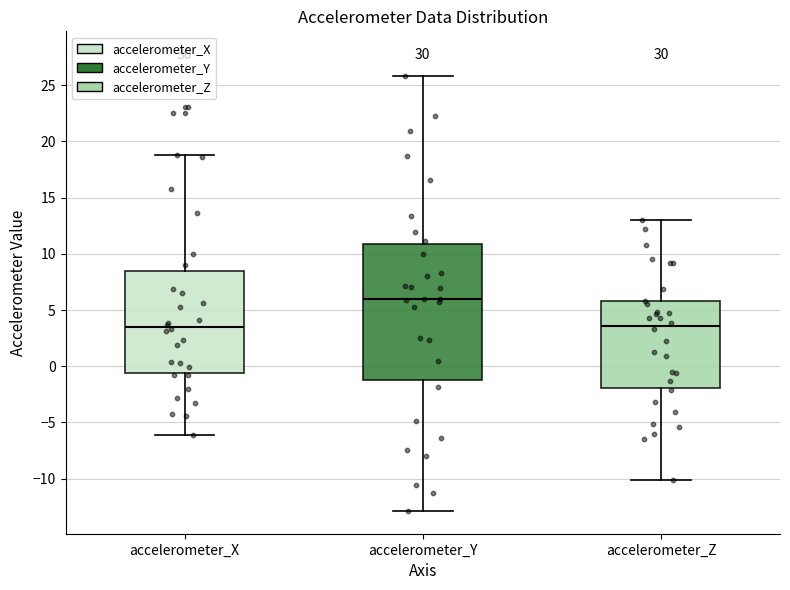

Comparing the boxes themselves (not the whiskers), which one is the tallest?

accelerometer_Y